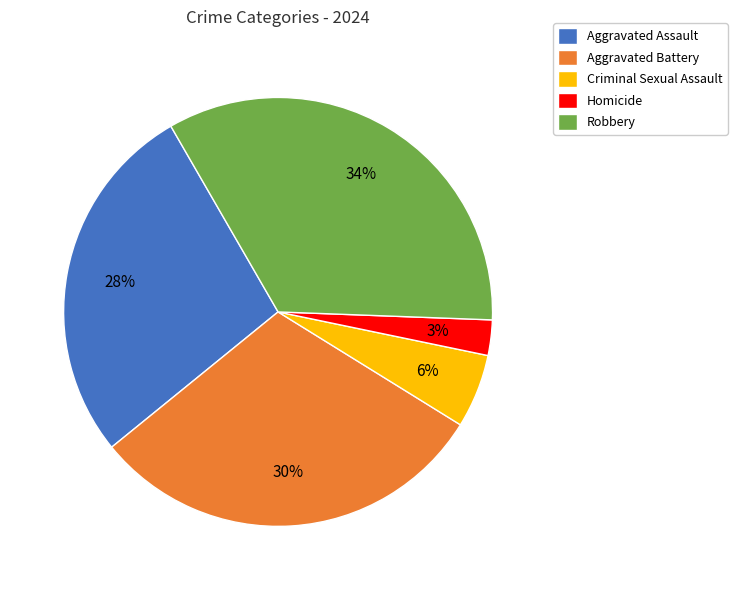

Between Aggravated Assault and Robbery, which is larger?

Robbery